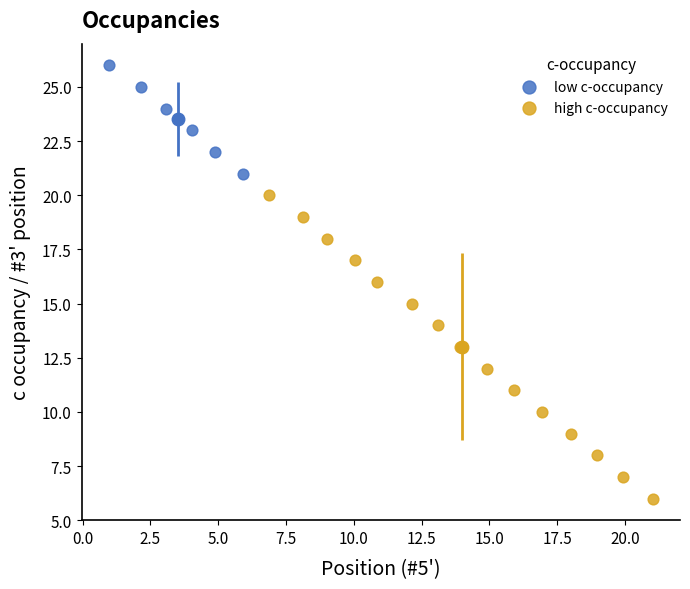

Which series has the largest Y range (max minus min)?

high c-occupancy